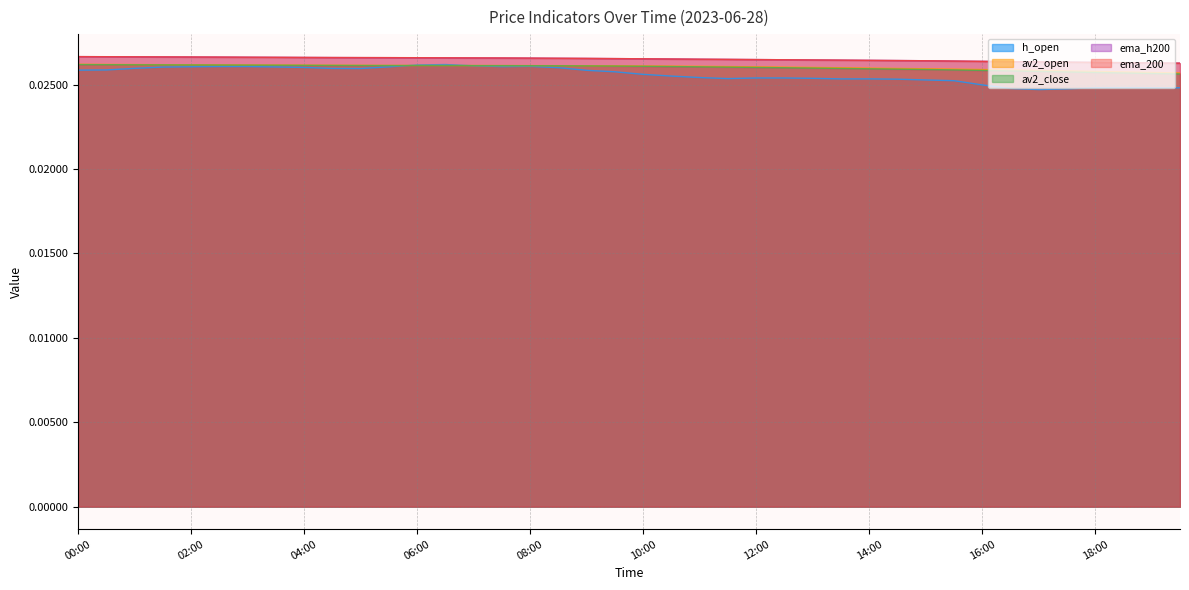

True or false: ema_200 and av2_open intersect in this chart.

False